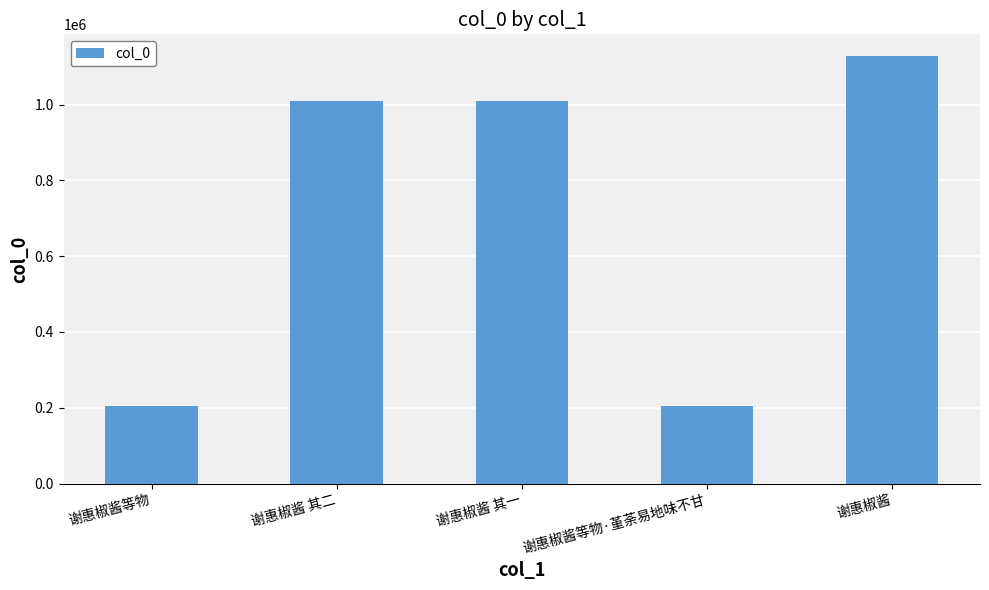

How many data points does each series have?

5